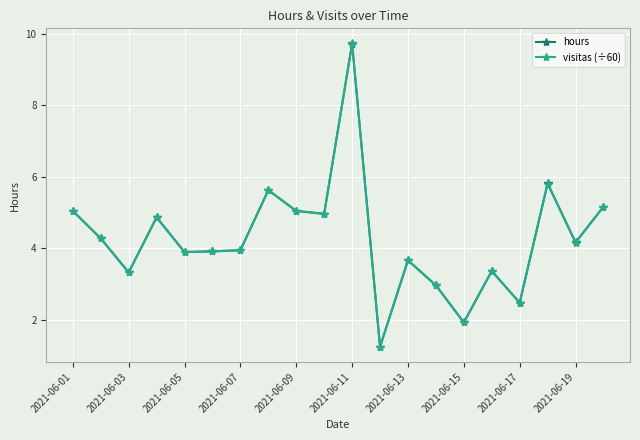

True or false: visitas (÷60) has more than 1 interior local peaks.

True